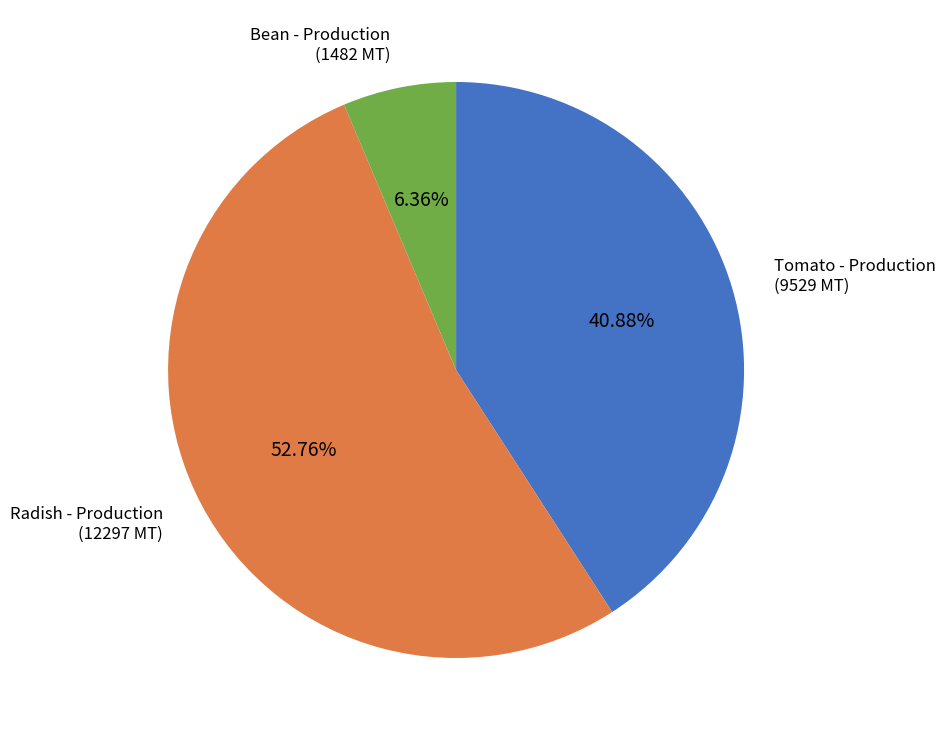

To the nearest percent, what is the average slice percentage?

33%